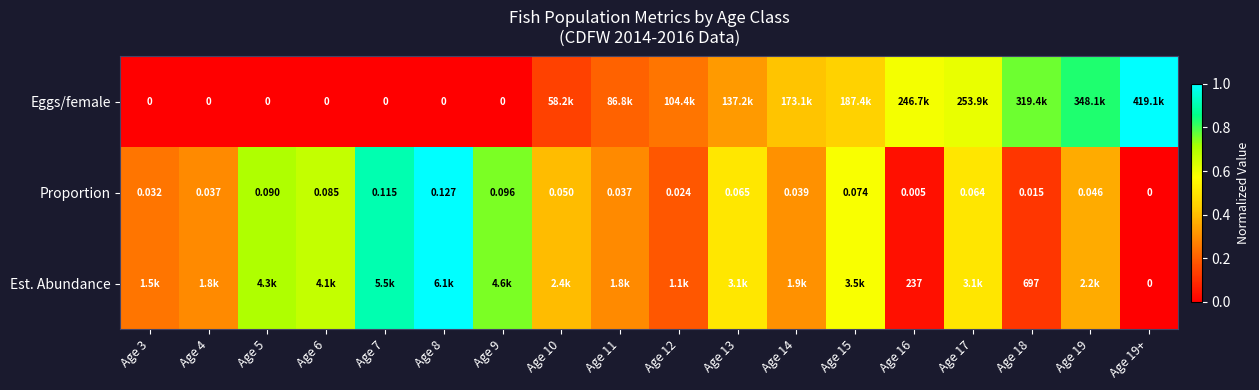

What is the greatest value displayed?

1.0